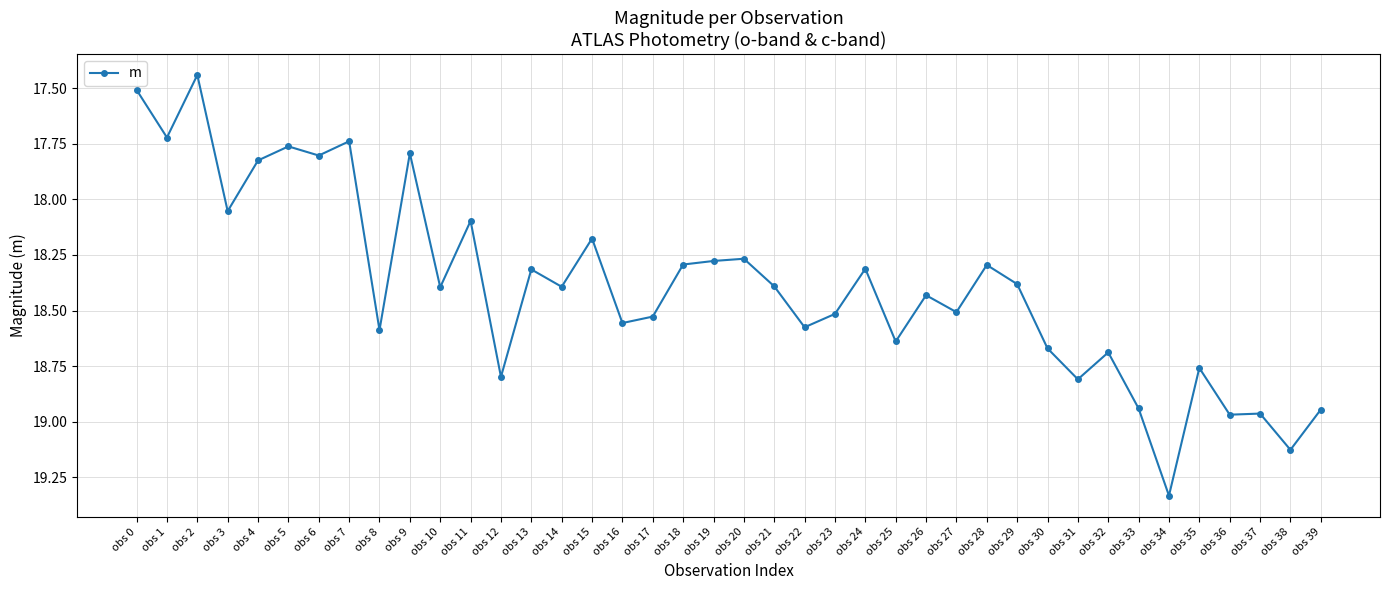

At which label is the value closest to 18?

obs 3